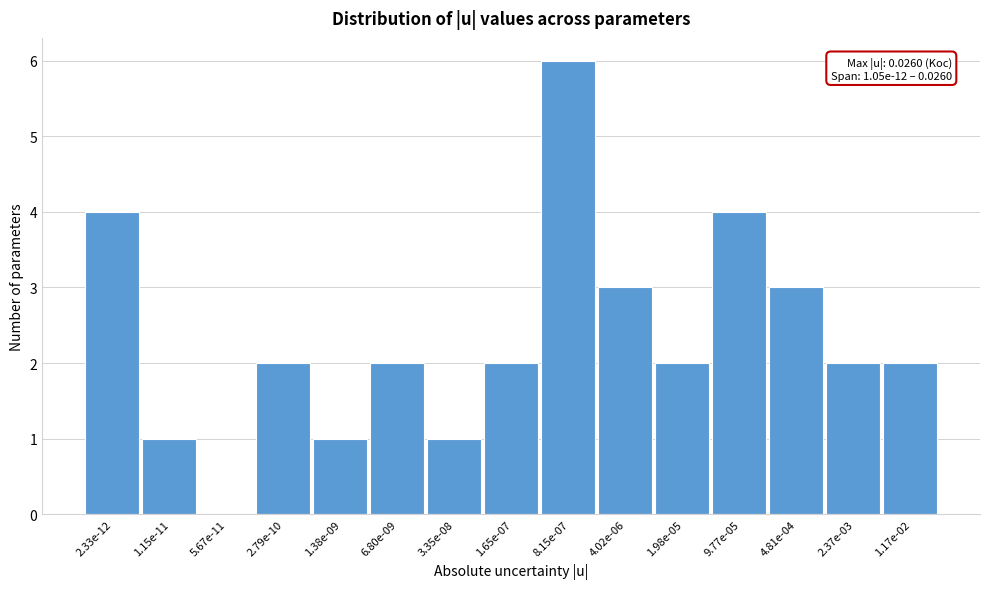

Reading left to right, what are all the values shown in this chart?

2.33e-12=4	1.15e-11=1	5.67e-11=0	2.79e-10=2	1.38e-09=1	6.80e-09=2	3.35e-08=1	1.65e-07=2	8.15e-07=6	4.02e-06=3	1.98e-05=2	9.77e-05=4	4.81e-04=3	2.37e-03=2	1.17e-02=2